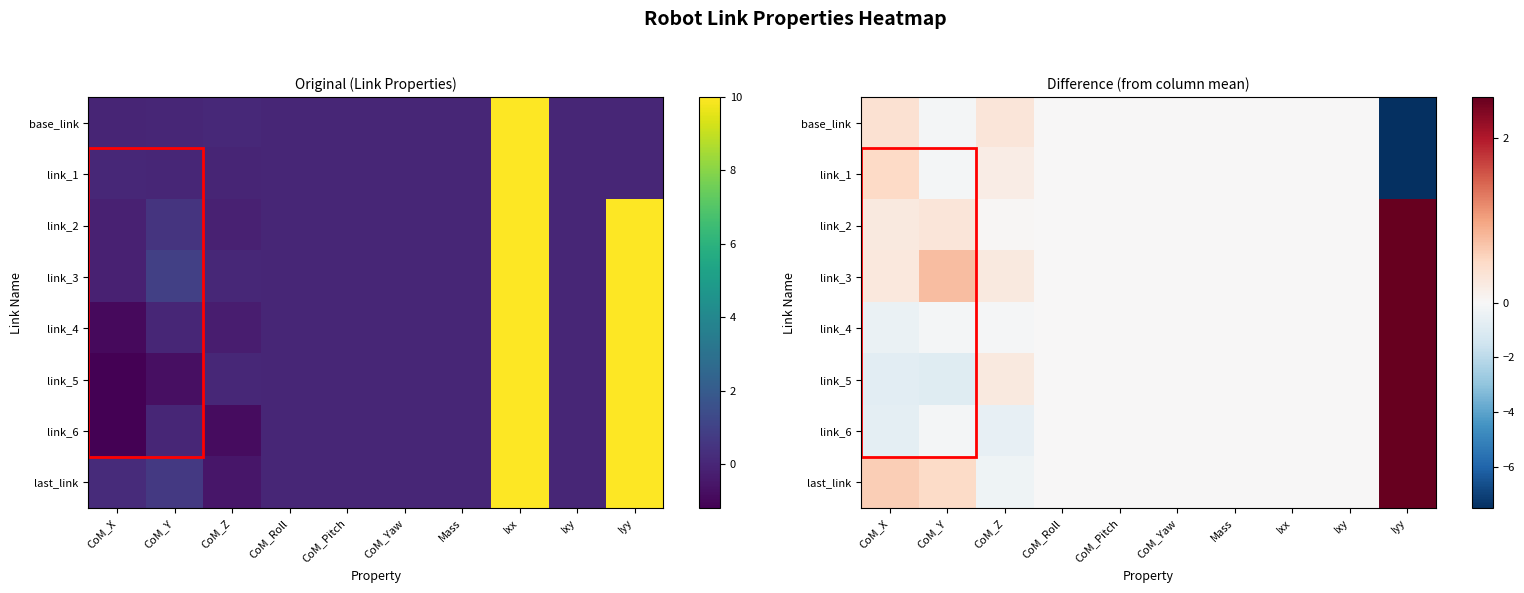

How many categories are shown in the chart?

10